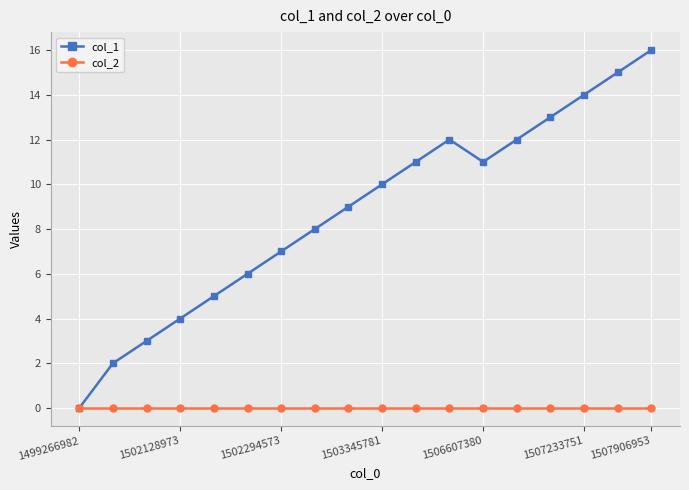

What is the maximum value shown in the chart?

16